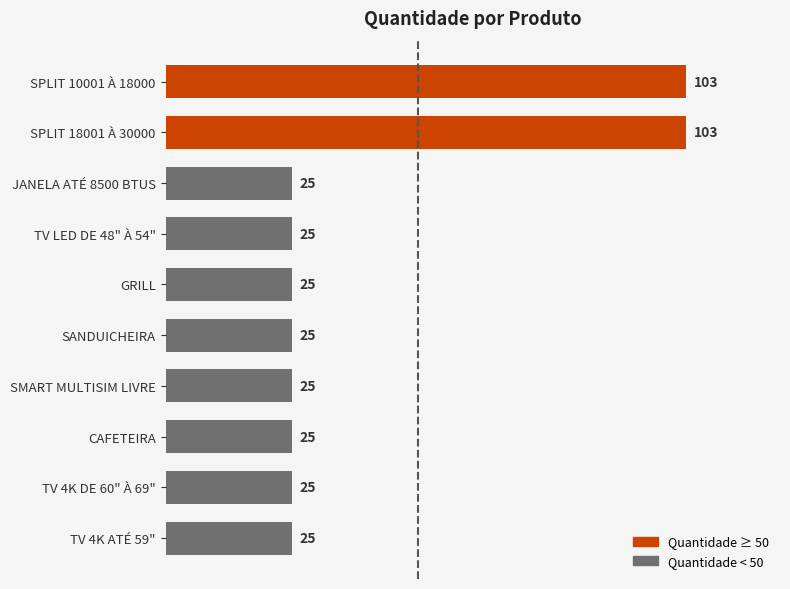

What is the average value?

41